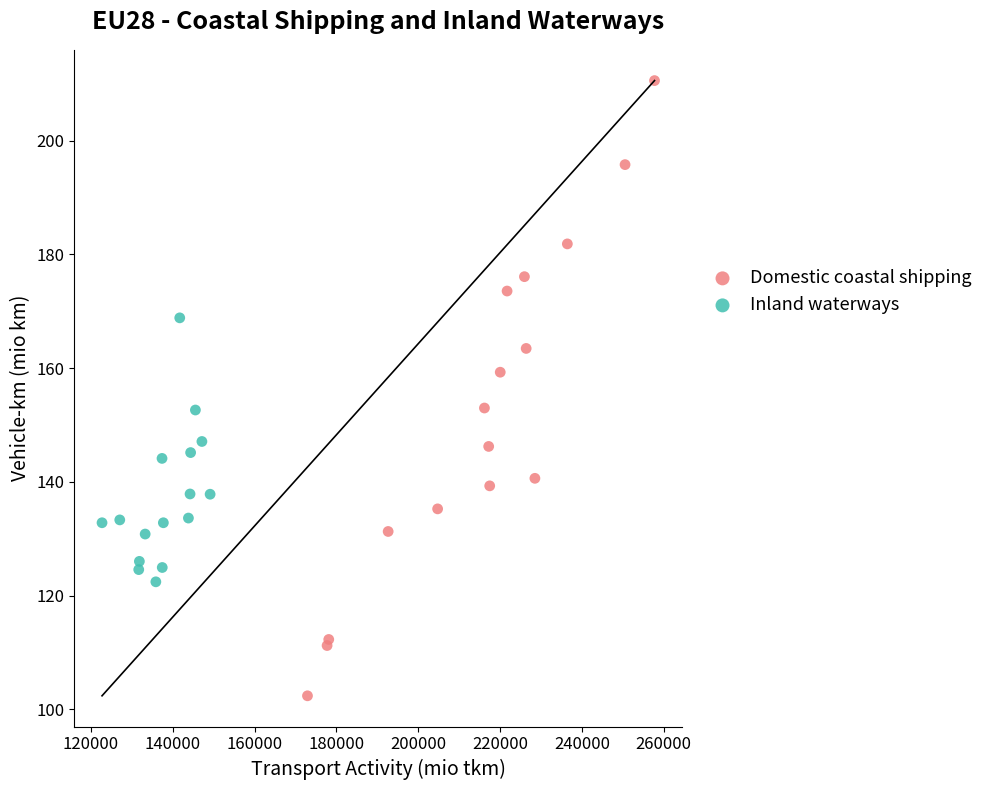

Which series reaches the maximum Y coordinate?

Domestic coastal shipping